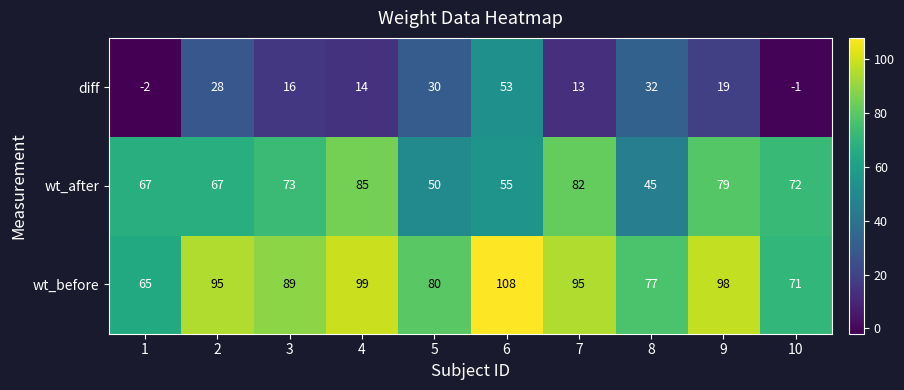

List the series in order of their overall mean, lowest first.

diff, wt_after, wt_before